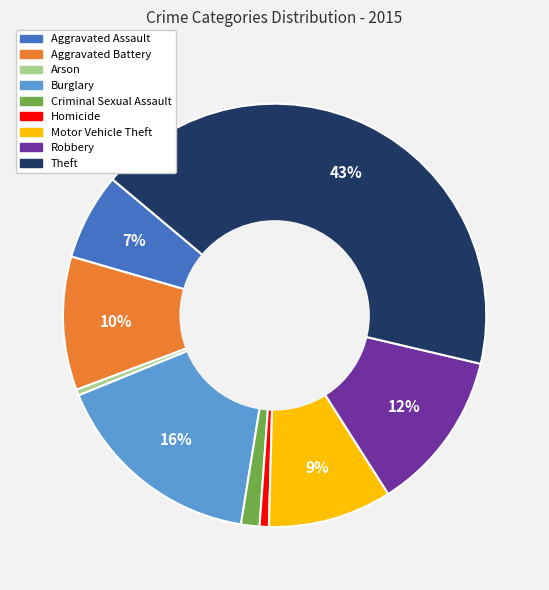

How many slices are in this pie chart?

9